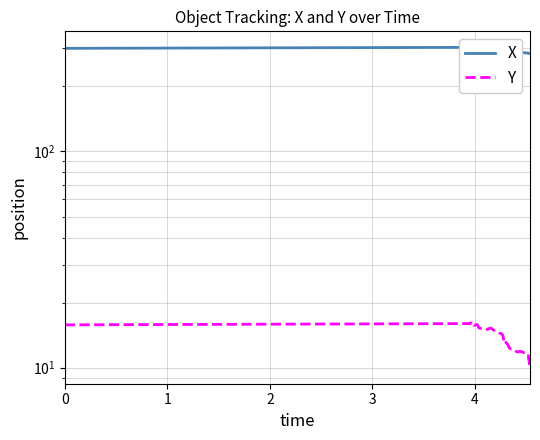

How many lines are shown in the chart?

2